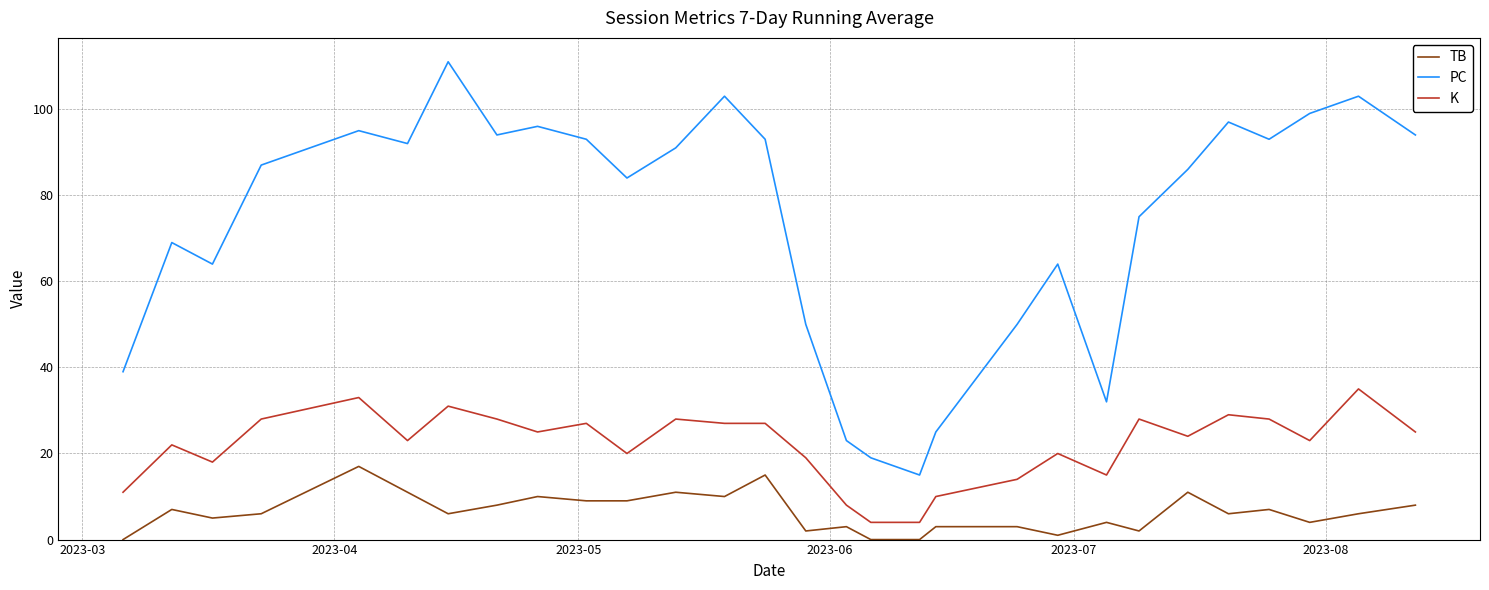

What is the highest value of the PC series?

111